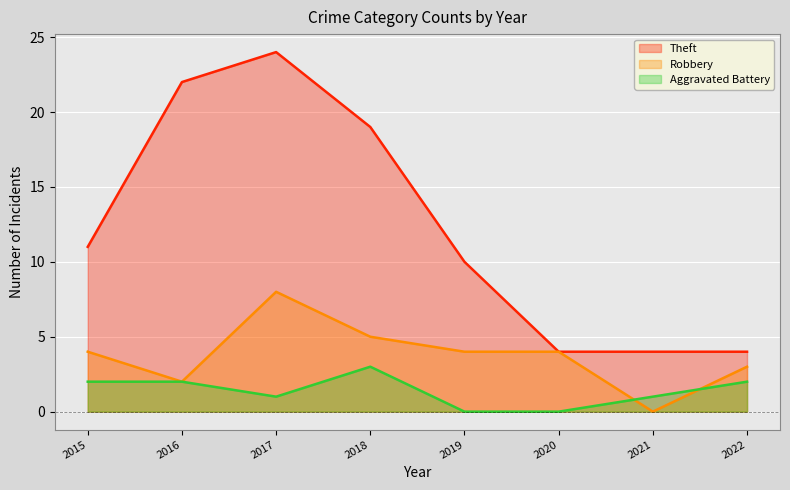

Reading right to left, what are all the values shown in this chart?

Theft: 2022=4	2021=4	2020=4	2019=10	2018=19	2017=24	2016=22	2015=11
Robbery: 2022=3	2021=0	2020=4	2019=4	2018=5	2017=8	2016=2	2015=4
Aggravated Battery: 2022=2	2021=1	2020=0	2019=0	2018=3	2017=1	2016=2	2015=2